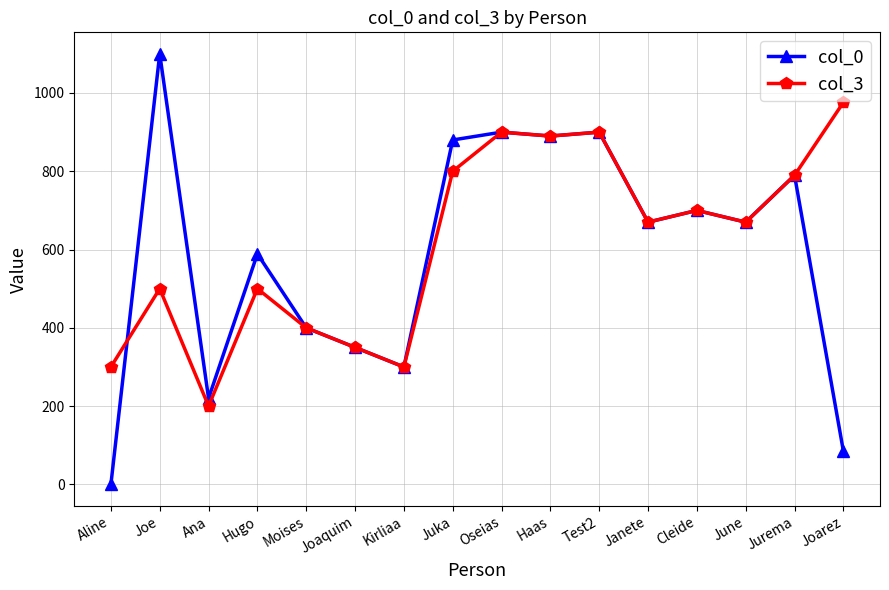

What is the label of the 16th point from the right?

Aline